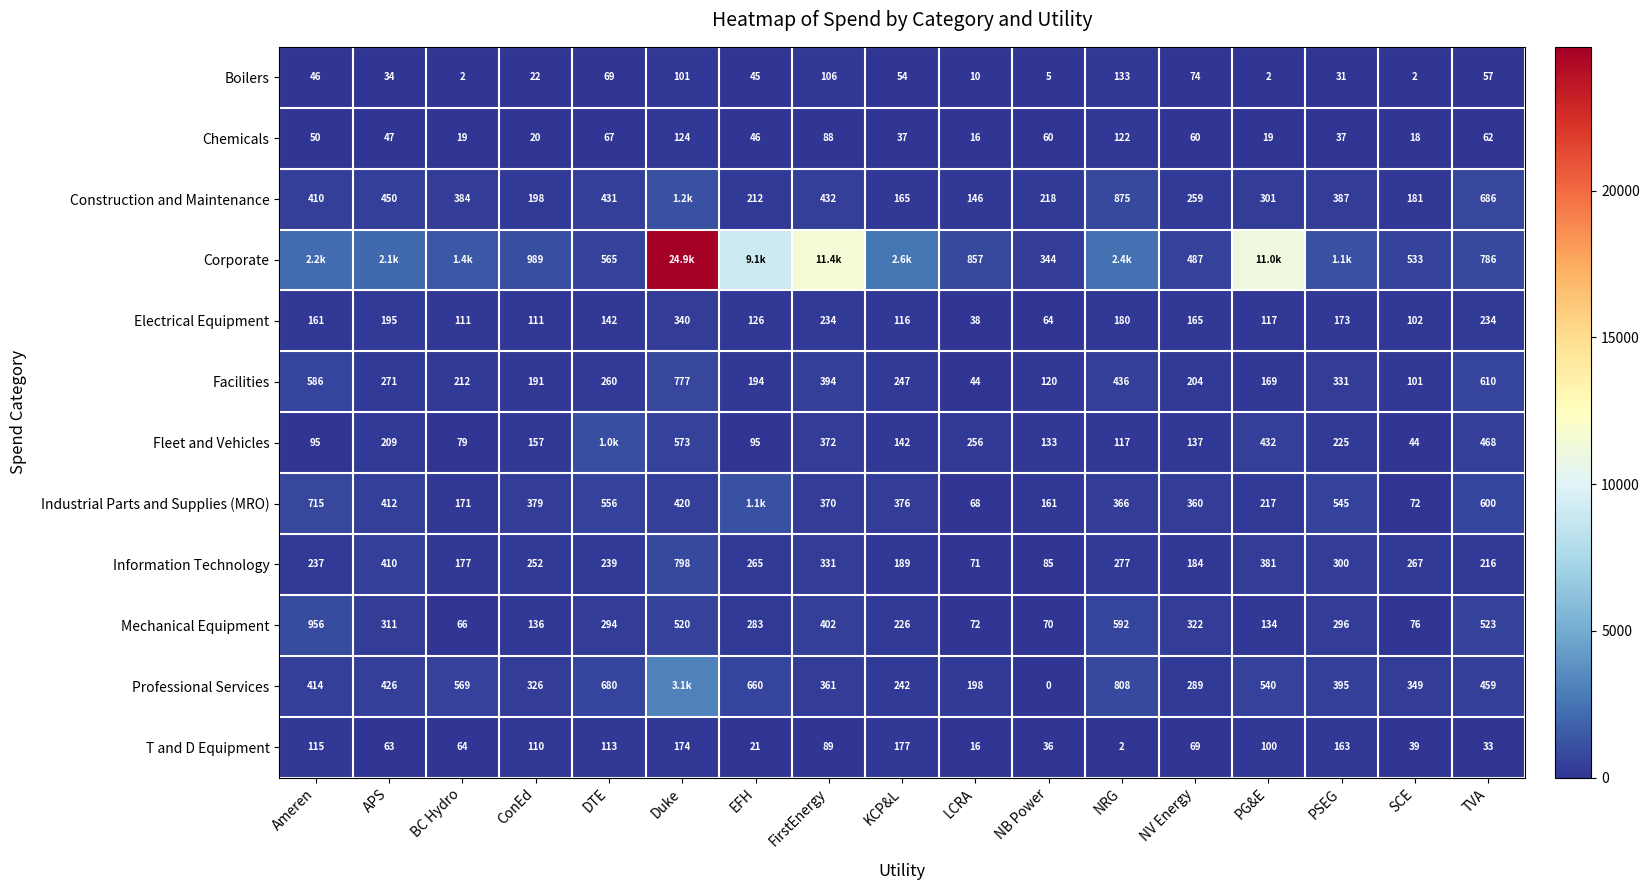

Rank the series by their maximum value, from lowest to highest.

Chemicals, Boilers, T and D Equipment, Electrical Equipment, Facilities, Information Technology, Mechanical Equipment, Fleet and Vehicles, Industrial Parts and Supplies (MRO), Construction and Maintenance, Professional Services, Corporate